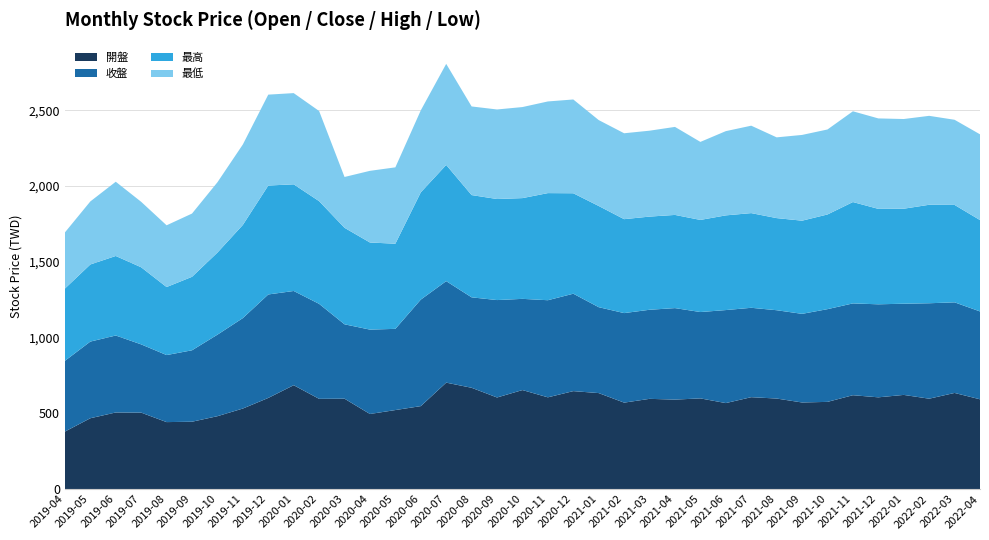

Reading left to right, list all the values displayed in this chart.

開盤: 2019-04=379.0	2019-05=467.0	2019-06=505.0	2019-07=504.0	2019-08=441.5	2019-09=444.0	2019-10=480.5	2019-11=531.0	2019-12=601.0	2020-01=685.0	2020-02=595.0	2020-03=596.0	2020-04=495.0	2020-05=521.0	2020-06=547.0	2020-07=702.0	2020-08=668.0	2020-09=604.0	2020-10=653.0	2020-11=605.0	2020-12=646.0	2021-01=633.0	2021-02=570.0	2021-03=595.0	2021-04=590.0	2021-05=598.0	2021-06=567.0	2021-07=606.0	2021-08=597.0	2021-09=571.0	2021-10=575.0	2021-11=619.0	2021-12=605.0	2022-01=621.0	2022-02=596.0	2022-03=634.0	2022-04=592.0
收盤: 2019-04=467.0	2019-05=506.0	2019-06=508.0	2019-07=450.5	2019-08=442.5	2019-09=471.5	2019-10=538.0	2019-11=597.0	2019-12=683.0	2020-01=622.0	2020-02=627.0	2020-03=491.0	2020-04=557.0	2020-05=536.0	2020-06=703.0	2020-07=670.0	2020-08=597.0	2020-09=643.0	2020-10=602.0	2020-11=641.0	2020-12=643.0	2021-01=567.0	2021-02=591.0	2021-03=588.0	2021-04=604.0	2021-05=570.0	2021-06=614.0	2021-07=590.0	2021-08=583.0	2021-09=585.0	2021-10=612.0	2021-11=606.0	2021-12=614.0	2022-01=602.0	2022-02=630.0	2022-03=598.0	2022-04=580.0
最高: 2019-04=477.0	2019-05=509.0	2019-06=525.0	2019-07=509.0	2019-08=449.0	2019-09=485.0	2019-10=542.0	2019-11=615.0	2019-12=719.0	2020-01=704.0	2020-02=678.0	2020-03=637.0	2020-04=575.0	2020-05=562.0	2020-06=708.0	2020-07=767.0	2020-08=675.0	2020-09=667.0	2020-10=665.0	2020-11=707.0	2020-12=663.0	2021-01=668.0	2021-02=620.0	2021-03=615.0	2021-04=615.0	2021-05=608.0	2021-06=625.0	2021-07=625.0	2021-08=608.0	2021-09=615.0	2021-10=625.0	2021-11=669.0	2021-12=630.0	2022-01=627.0	2022-02=650.0	2022-03=643.0	2022-04=603.0
最低: 2019-04=370.5	2019-05=416.0	2019-06=490.0	2019-07=432.0	2019-08=407.5	2019-09=417.5	2019-10=464.0	2019-11=531.0	2019-12=600.0	2020-01=602.0	2020-02=595.0	2020-03=335.5	2020-04=473.0	2020-05=504.0	2020-06=541.0	2020-07=667.0	2020-08=585.0	2020-09=591.0	2020-10=601.0	2020-11=605.0	2020-12=619.0	2021-01=567.0	2021-02=567.0	2021-03=567.0	2021-04=581.0	2021-05=515.0	2021-06=556.0	2021-07=577.0	2021-08=533.0	2021-09=566.0	2021-10=561.0	2021-11=599.0	2021-12=597.0	2022-01=592.0	2022-02=587.0	2022-03=562.0	2022-04=566.0